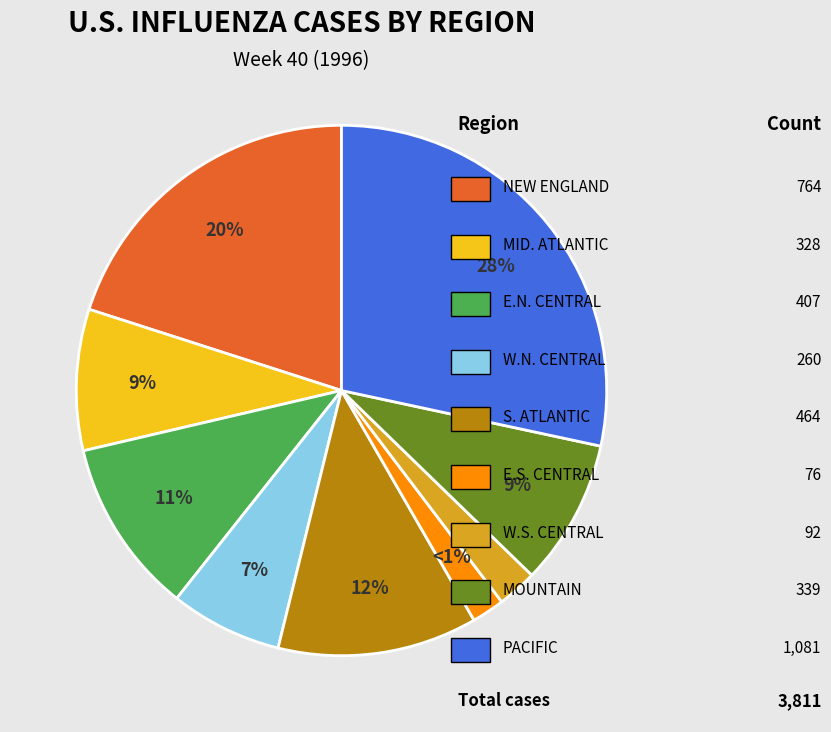

What is the change in value from S. ATLANTIC to PACIFIC?

+617